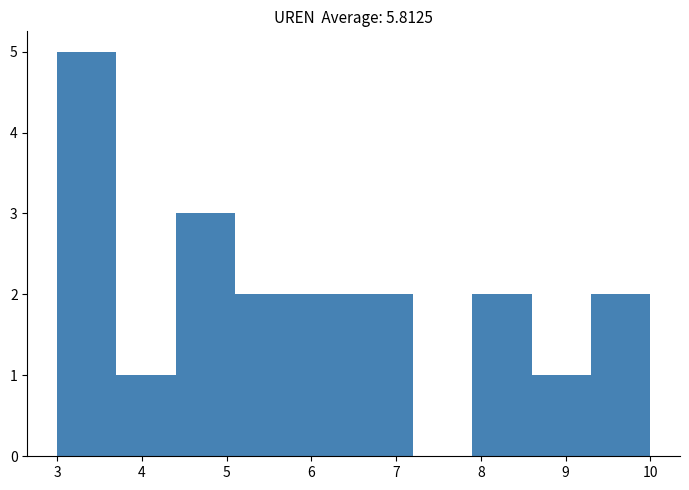

Over which range of the x-axis is the bar tallest?

3.0 to 3.7